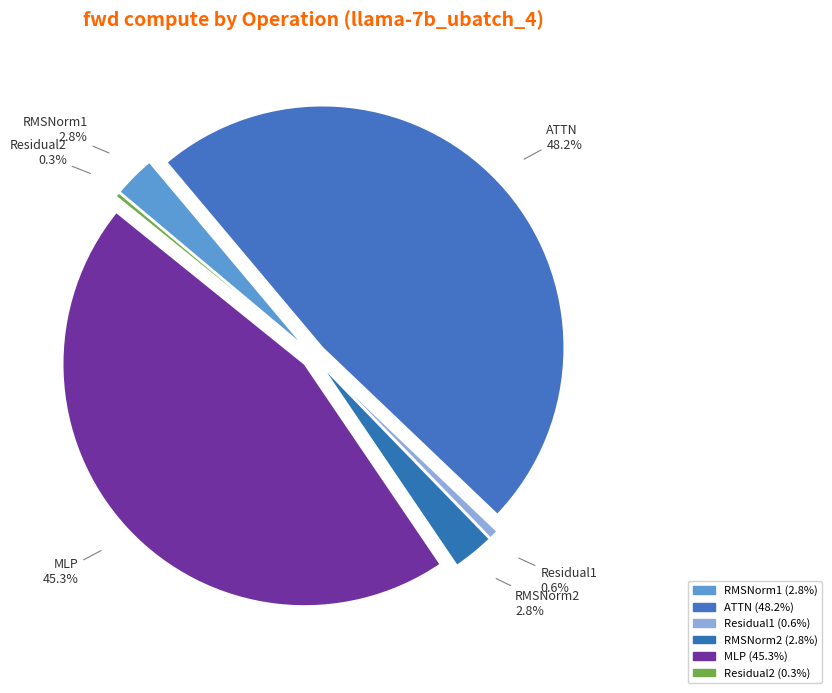

Approximately how many times larger is the value at MLP compared to Residual1?

72.9